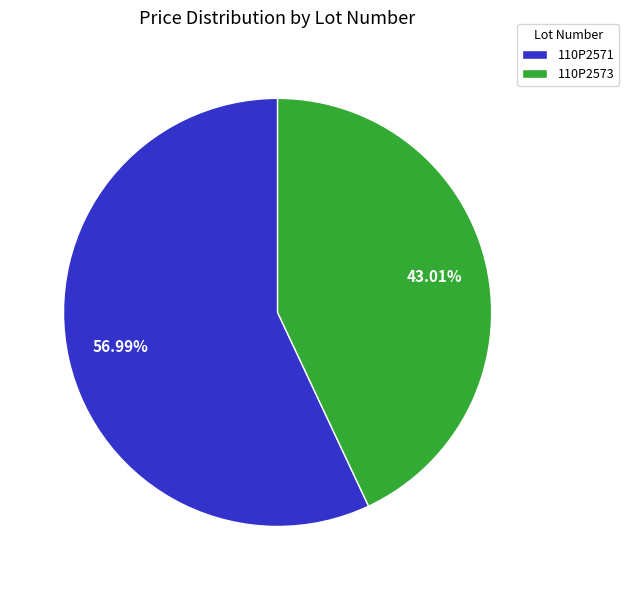

To the nearest percent, what is the average slice percentage?

50%